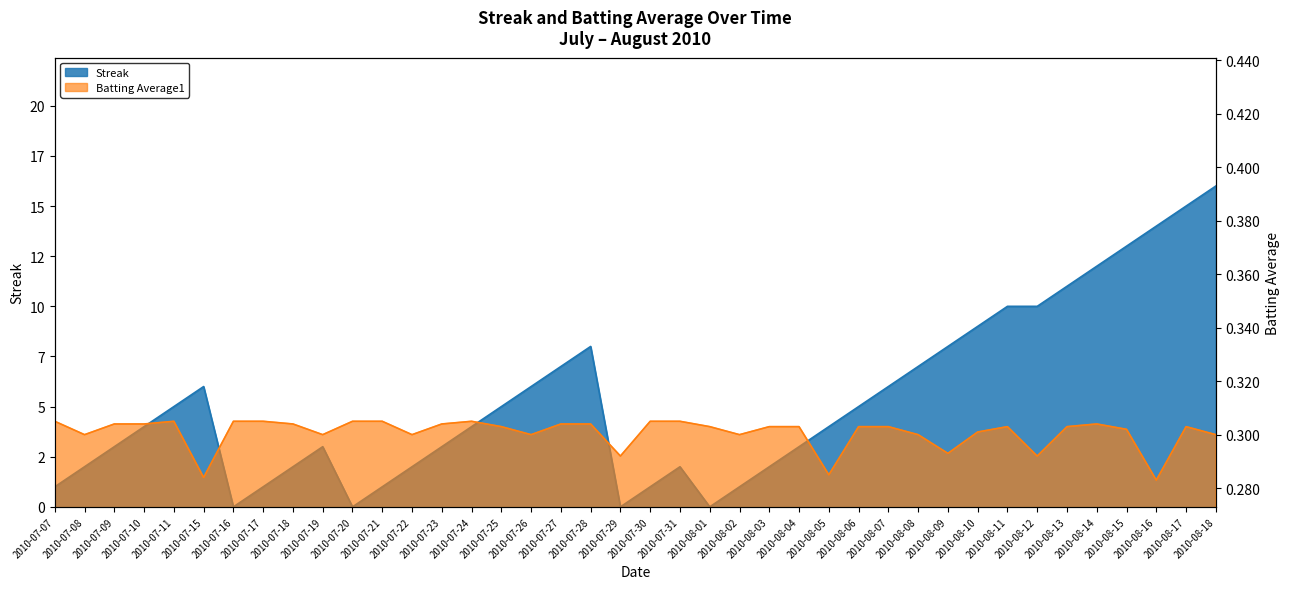

Which series has the largest total across all categories?

Streak